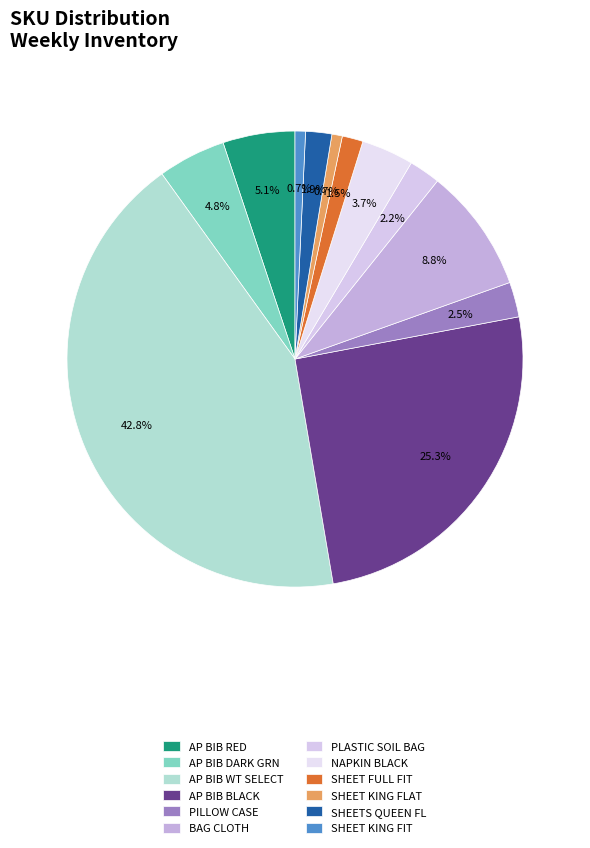

Is it true that NAPKIN BLACK is 4% of the pie?

True